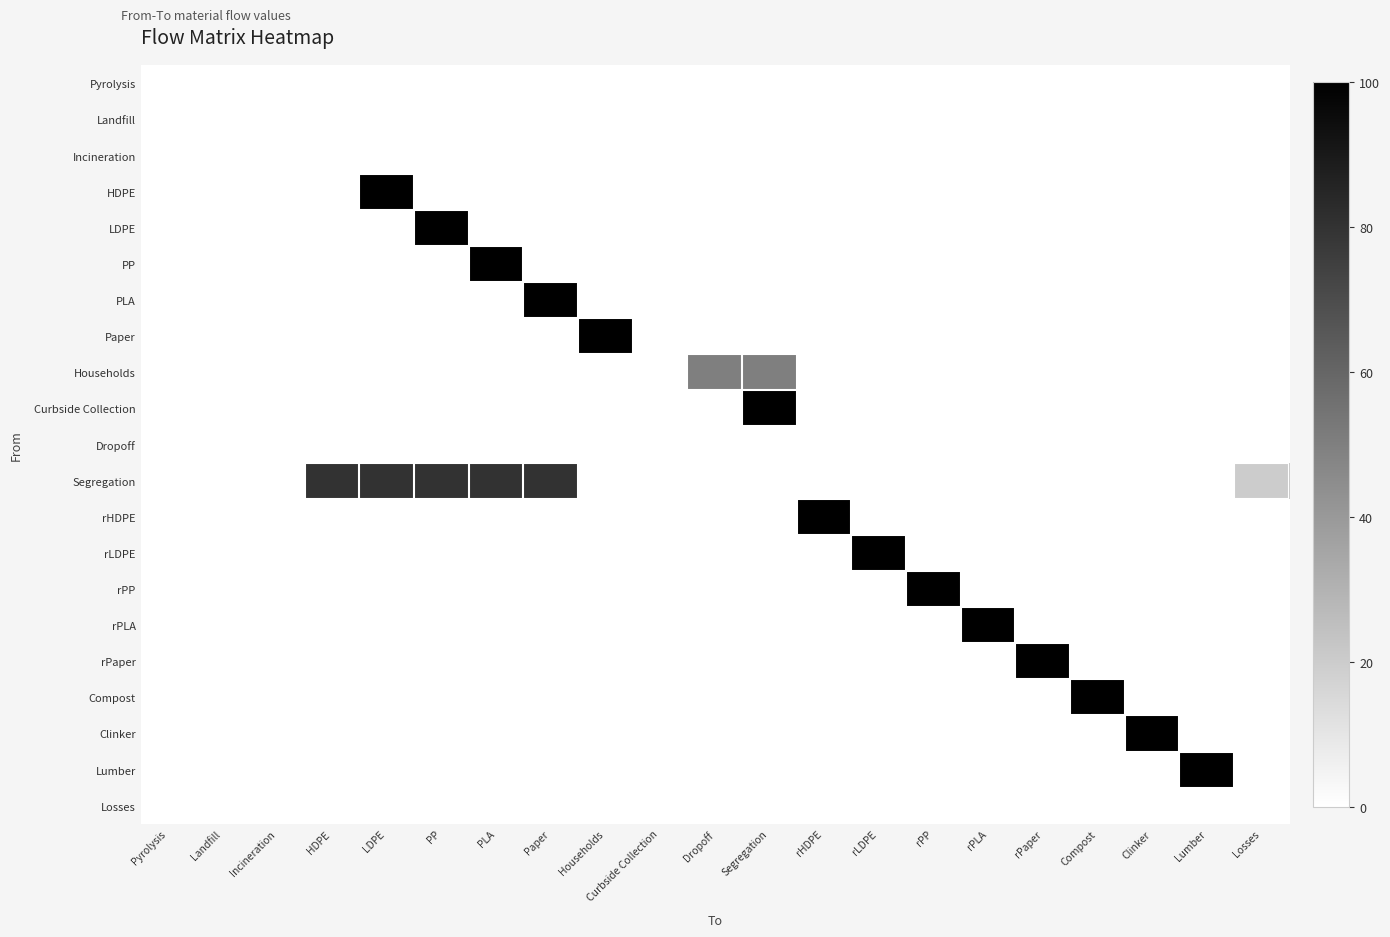

What is the difference between the highest and lowest values at Clinker?

100